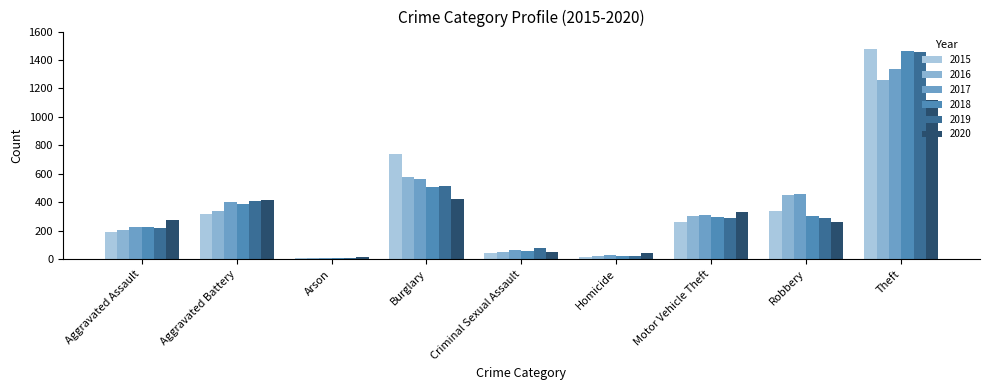

What are all the series names shown in the legend?

2015, 2016, 2017, 2018, 2019, 2020